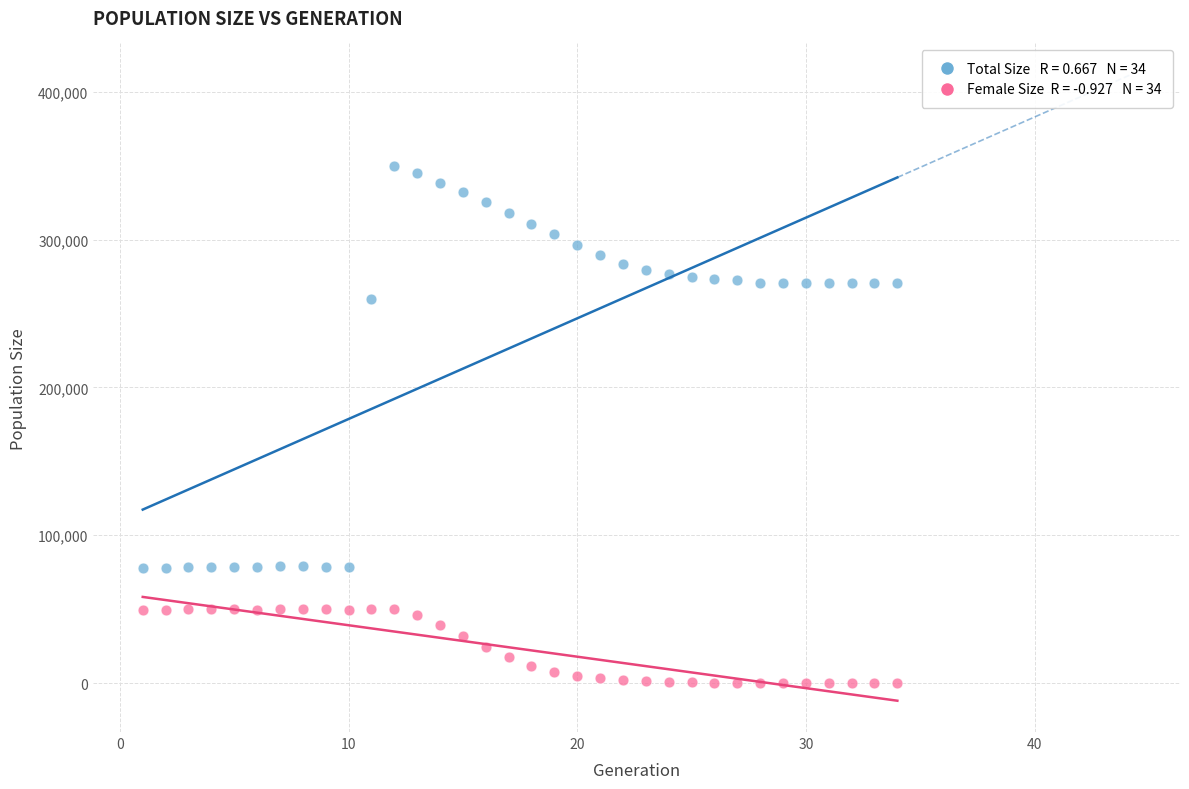

Across all series, what Y value is closest to 174890?

259515